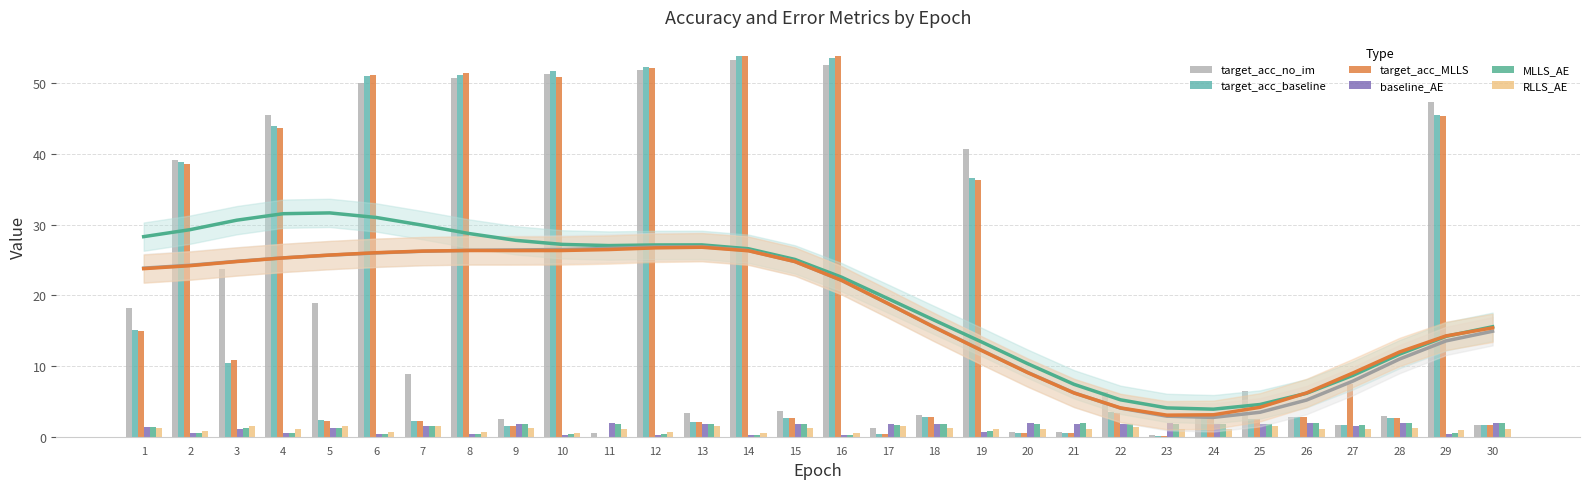

The target_acc_no_im series shows 0.9 at 20. True or false?

False